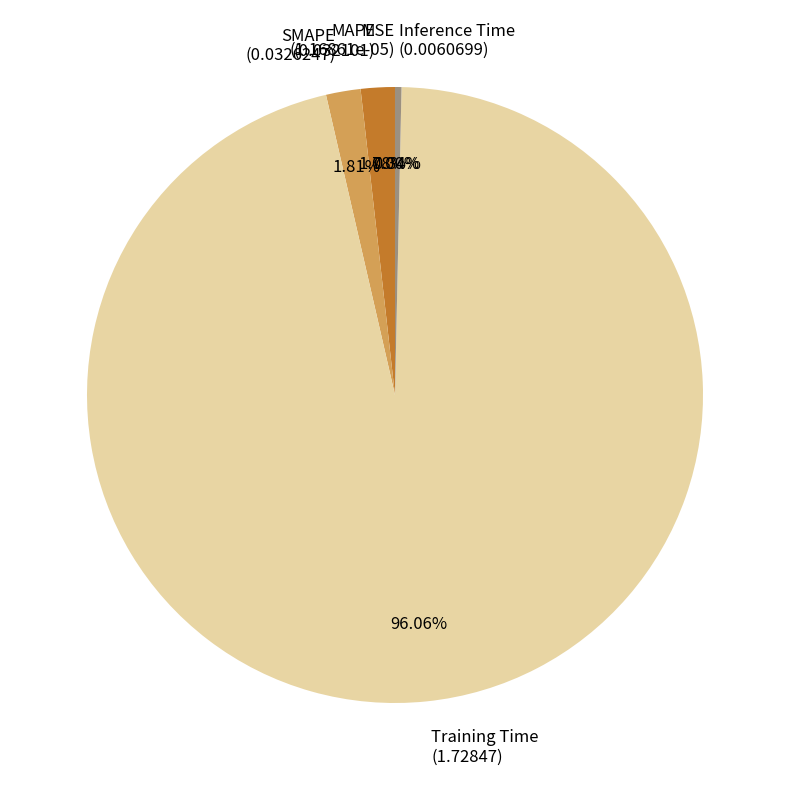

Does Training Time (1.72847) account for over 50% of the chart?

Yes